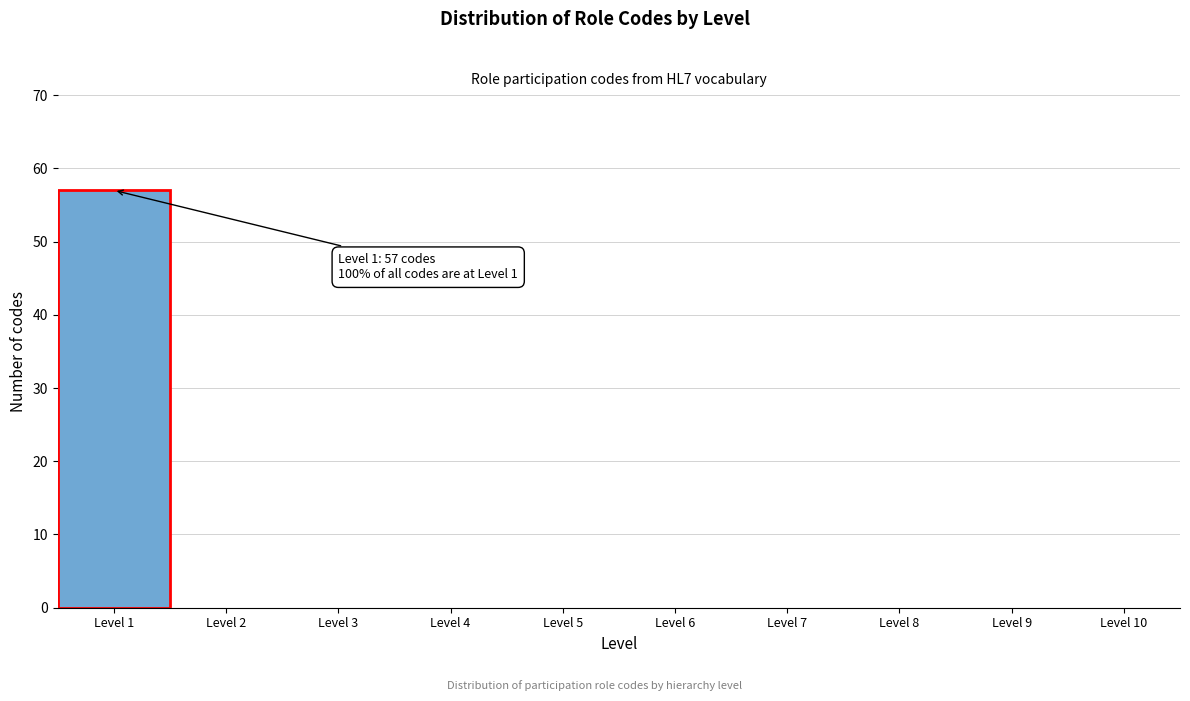

Which range on the x-axis has the tallest bar?

0.5 to 1.5